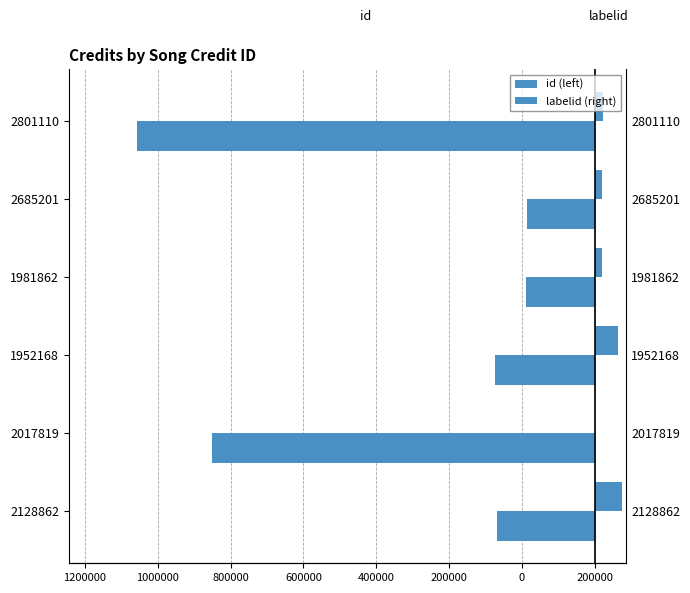

Which has a higher value, 2685201 or 1952168?

2685201